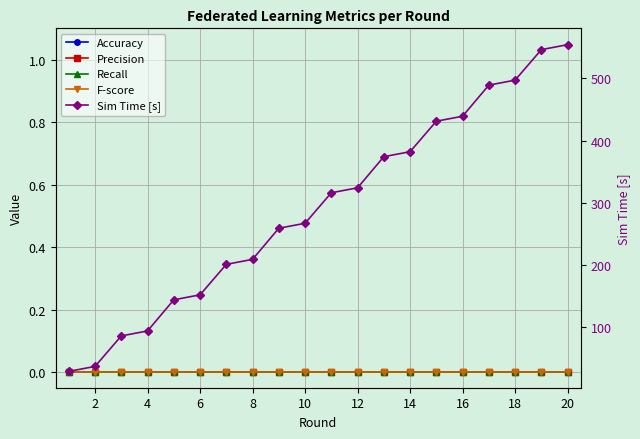

At how many categories does at least one series exceed 542?

2